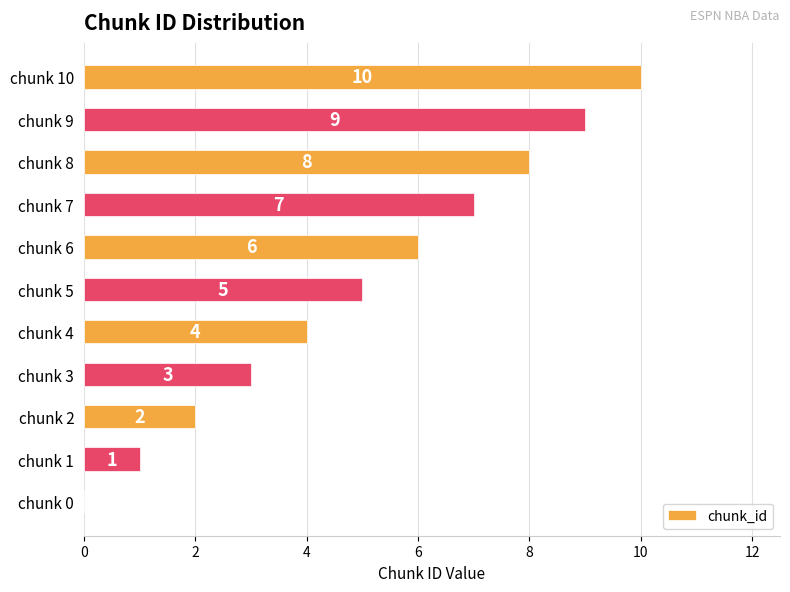

How many values are between 2 and 8?

7